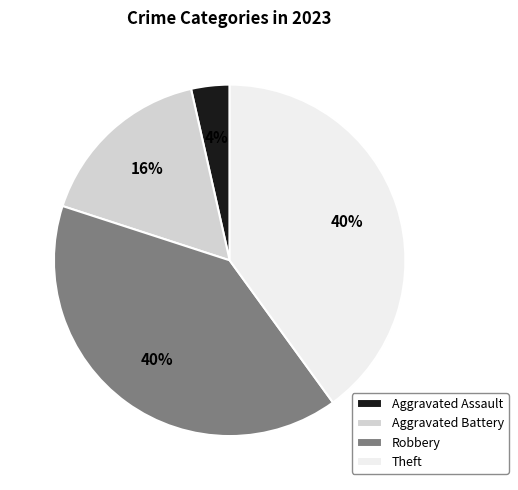

Combined, do Robbery and Theft account for over 50%?

Yes